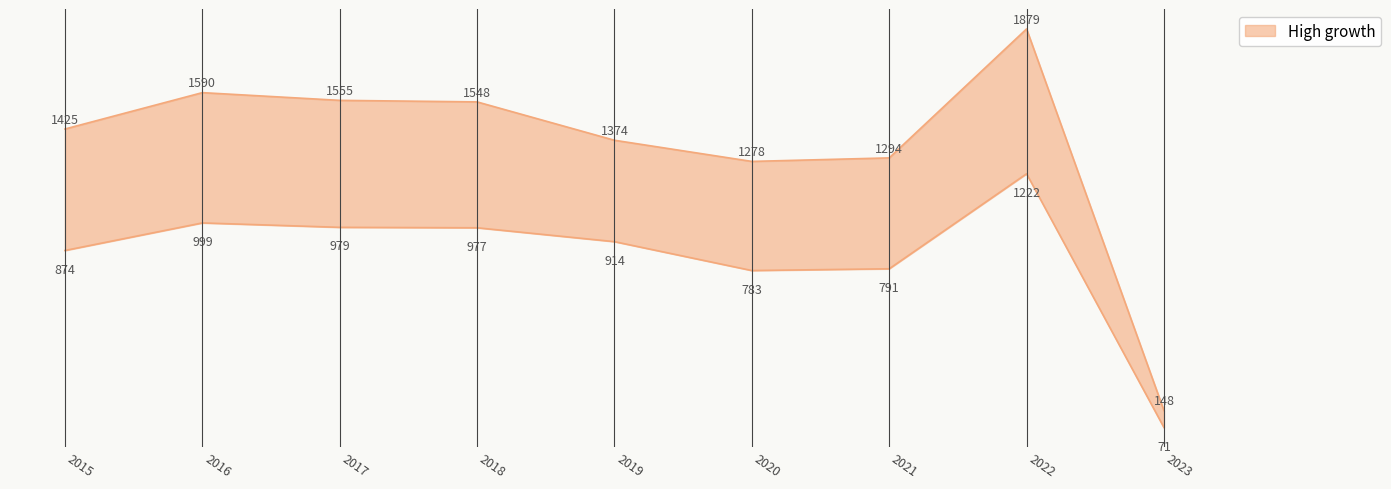

Where is the first local maximum for Theft?

2016